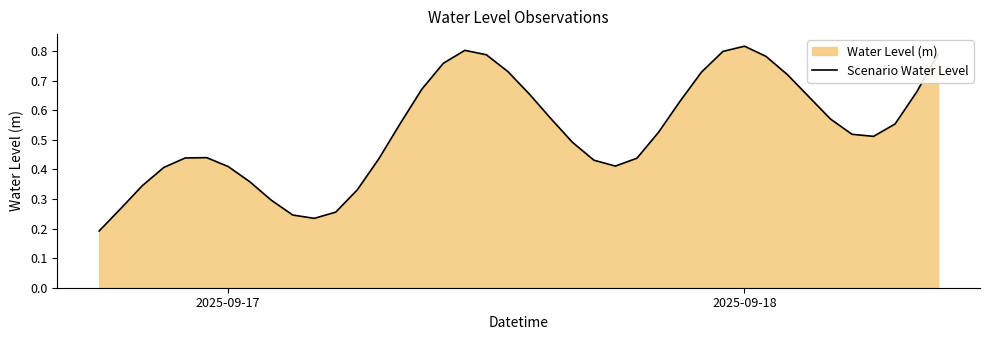

Which label corresponds to the largest value in the chart?

2025-09-18